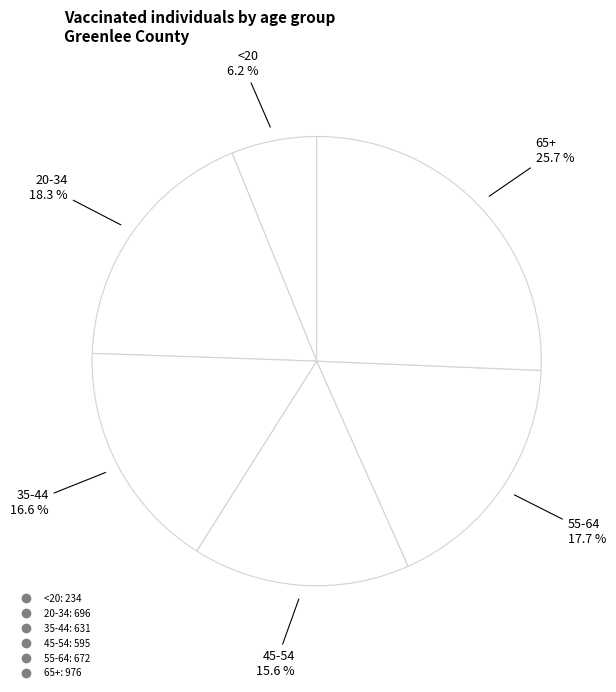

Count the number of slices in the pie.

6